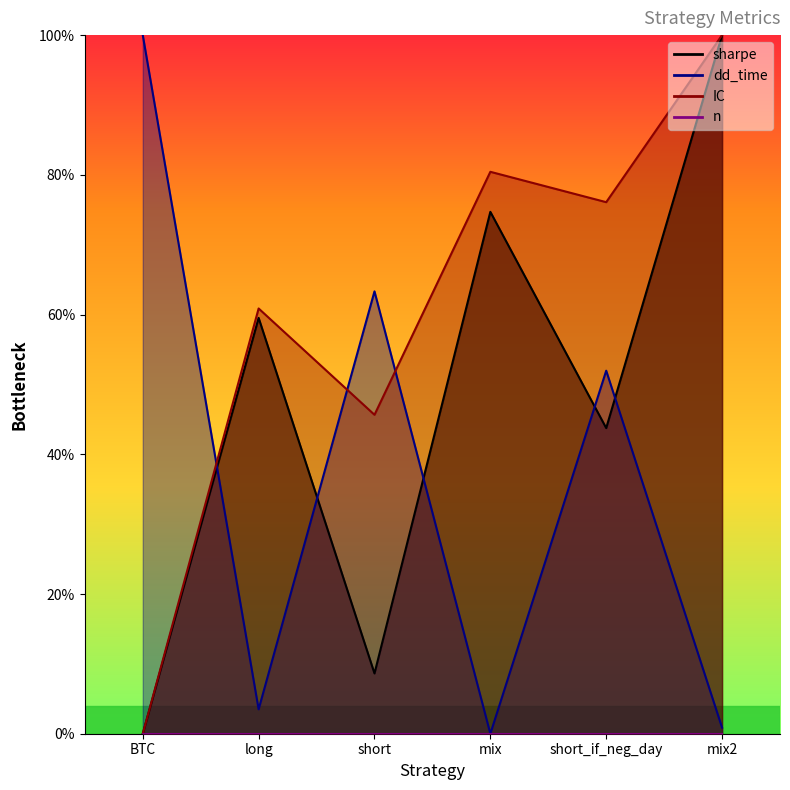

How many data points in dd_time are above 0?

5